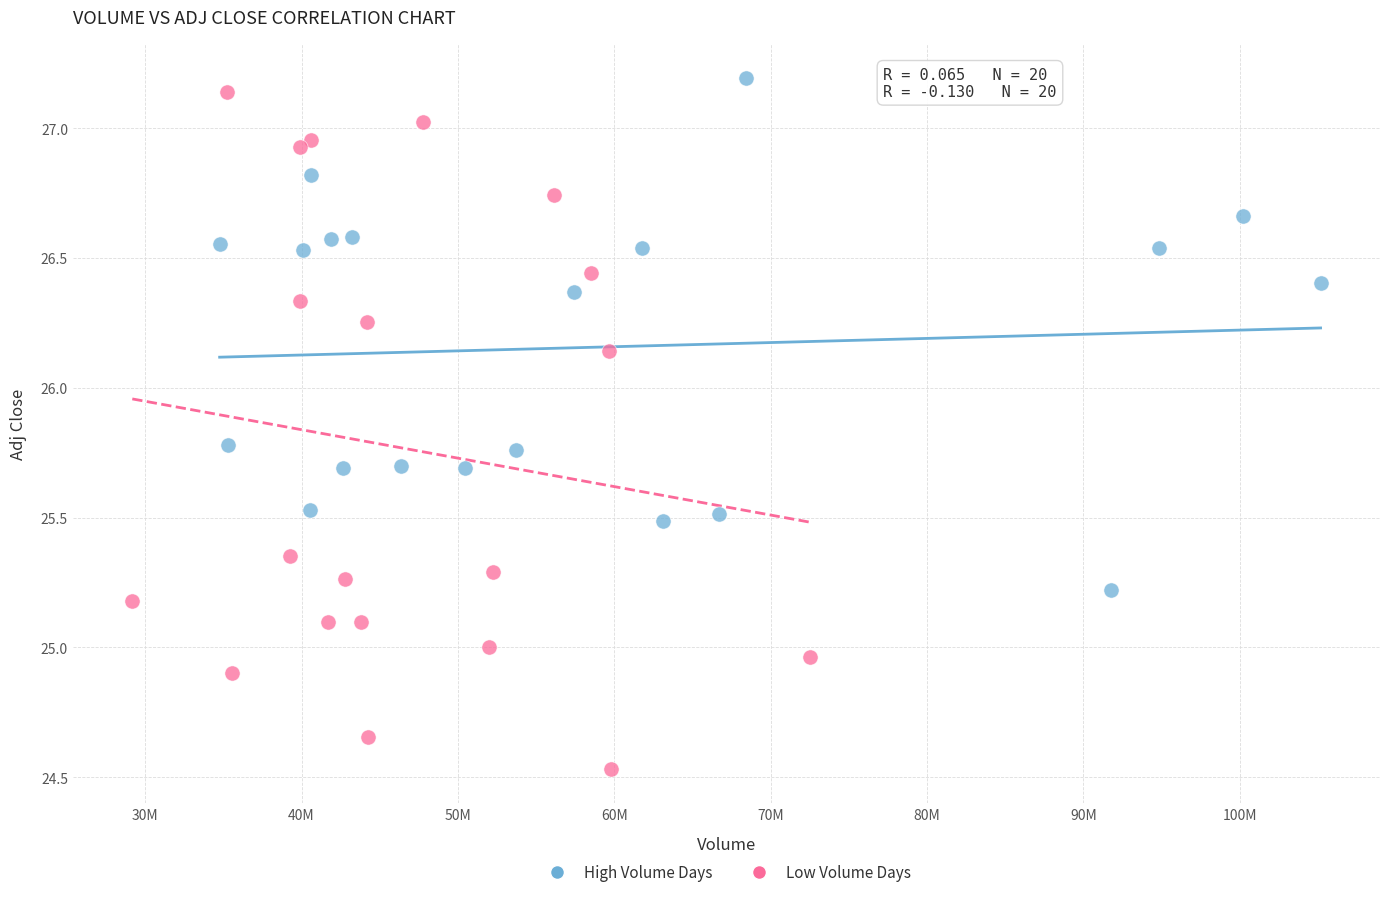

Which series reaches the minimum Y coordinate?

Low Volume Days